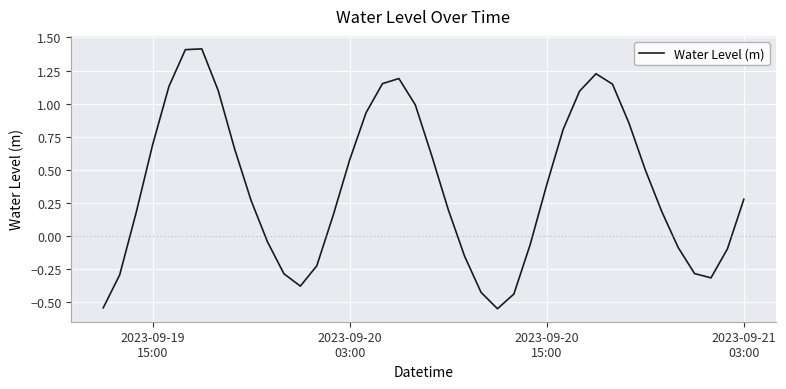

How many series are shown in this chart?

1